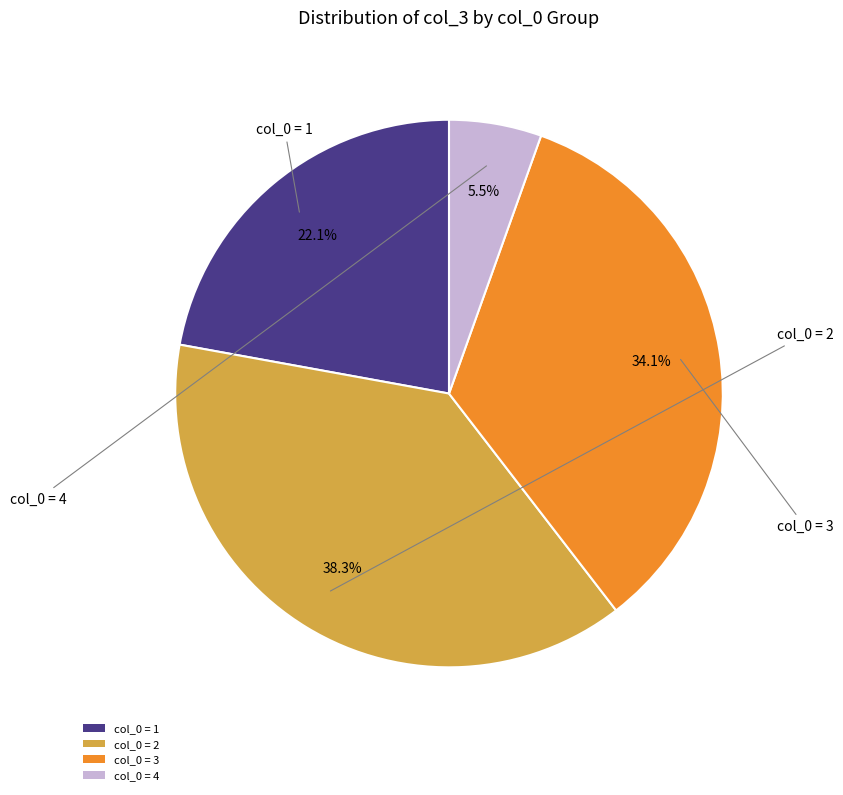

Between col_0 = 4 and col_0 = 1, which is larger?

col_0 = 1